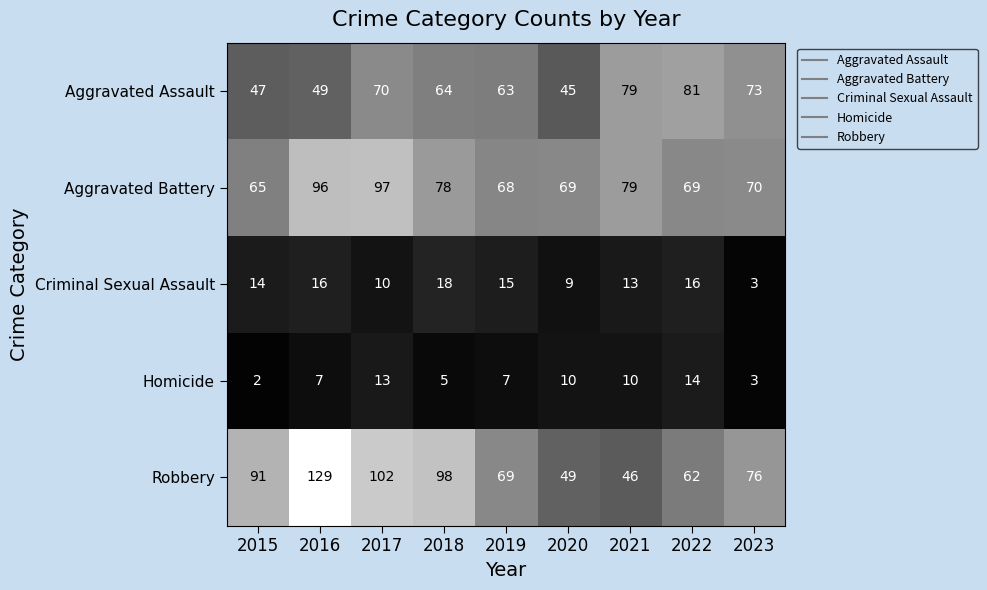

What is the smallest value displayed?

2